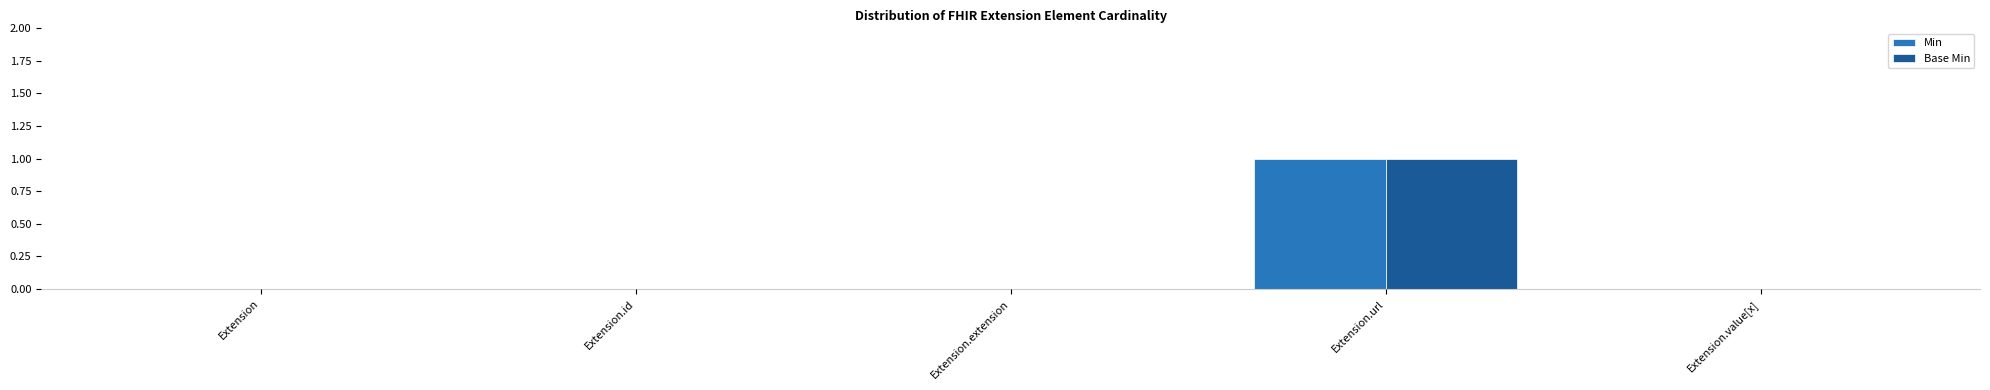

At which category is the sum across all series the highest?

Extension.url